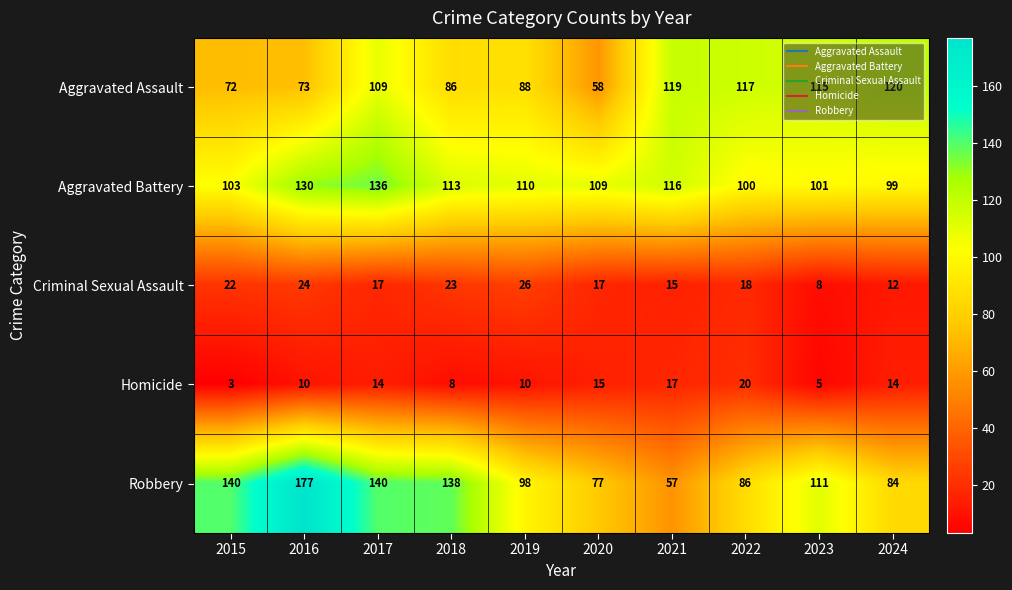

The Criminal Sexual Assault series shows 23 at 2018. True or false?

True